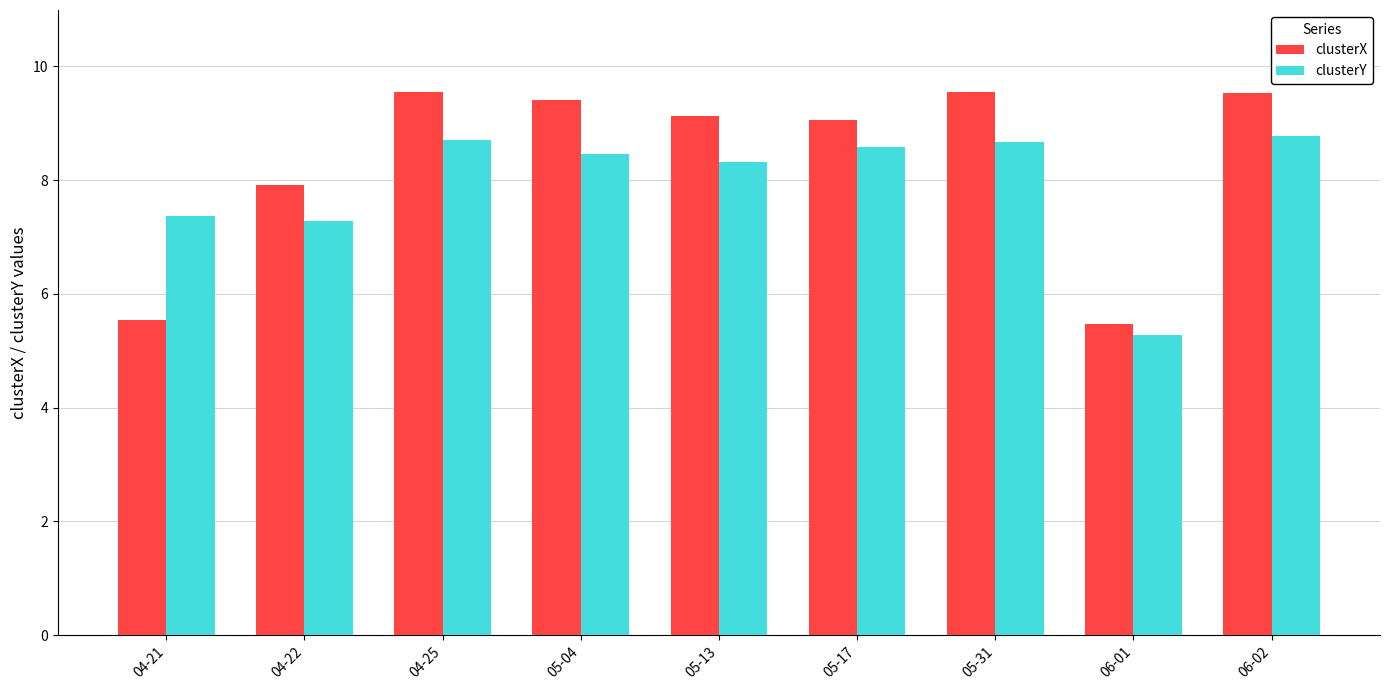

What is the approximate value of clusterY at 04-25?

8.7